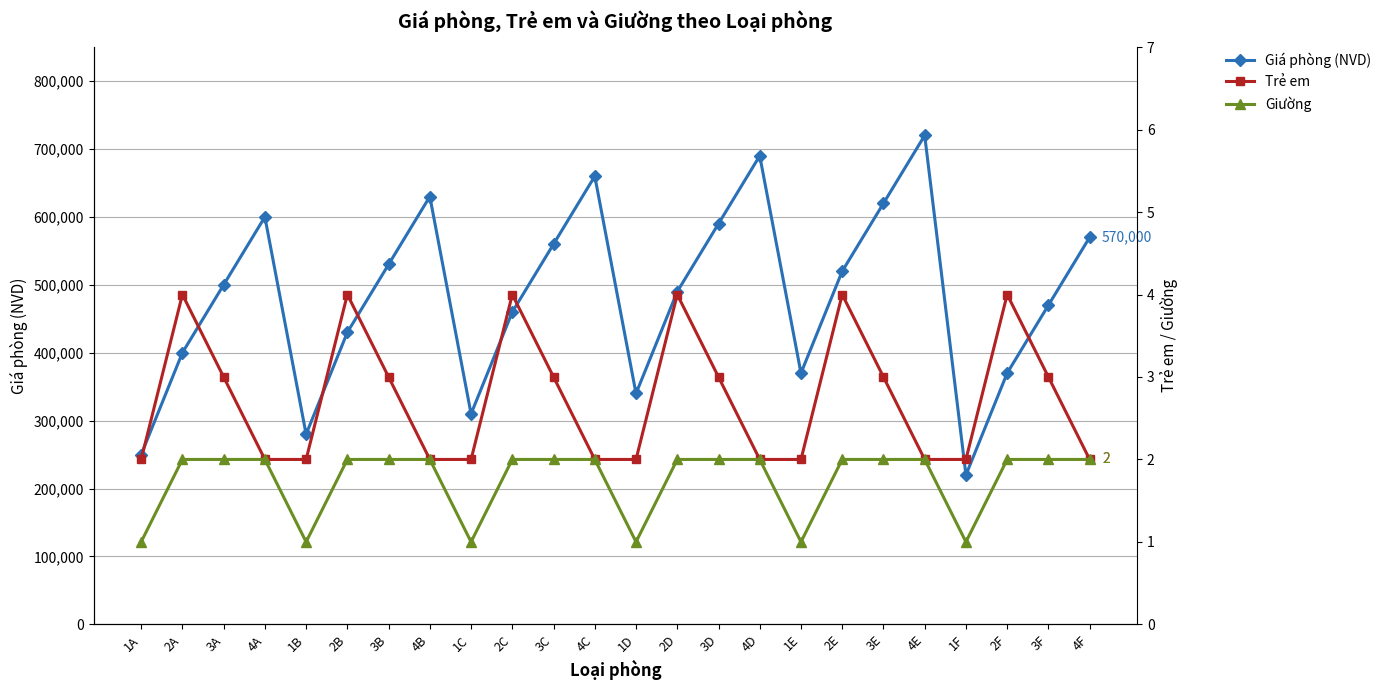

At which category is the sum across all series the highest?

4E